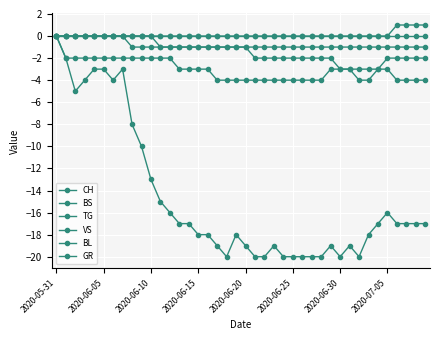

What is the difference between the maximum and minimum values in the TG series?

1